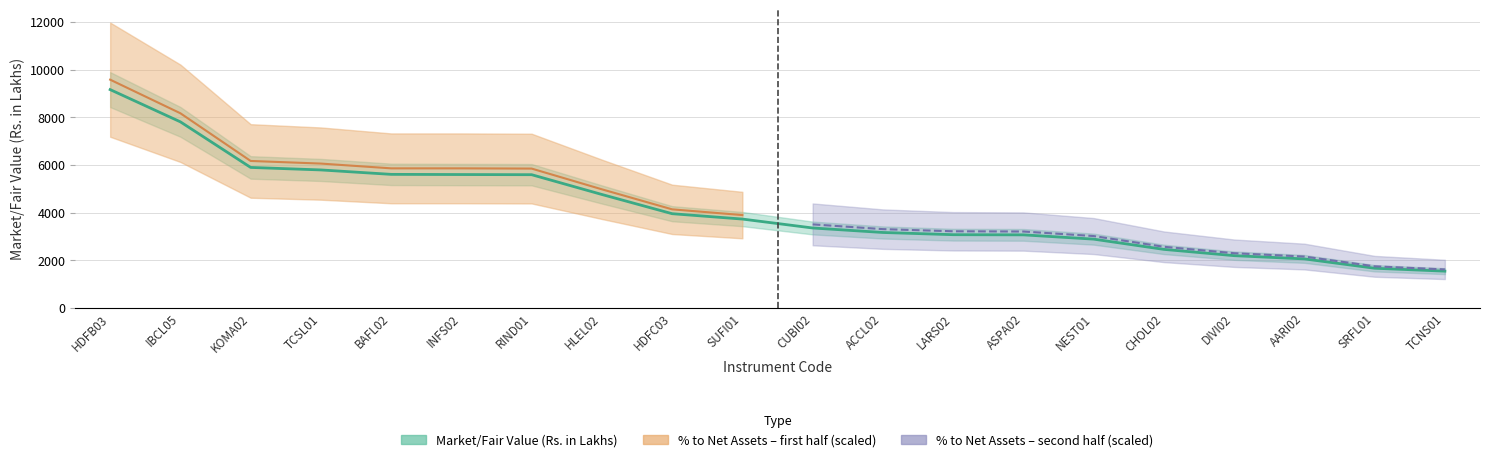

What is the smallest value displayed?

1547.4